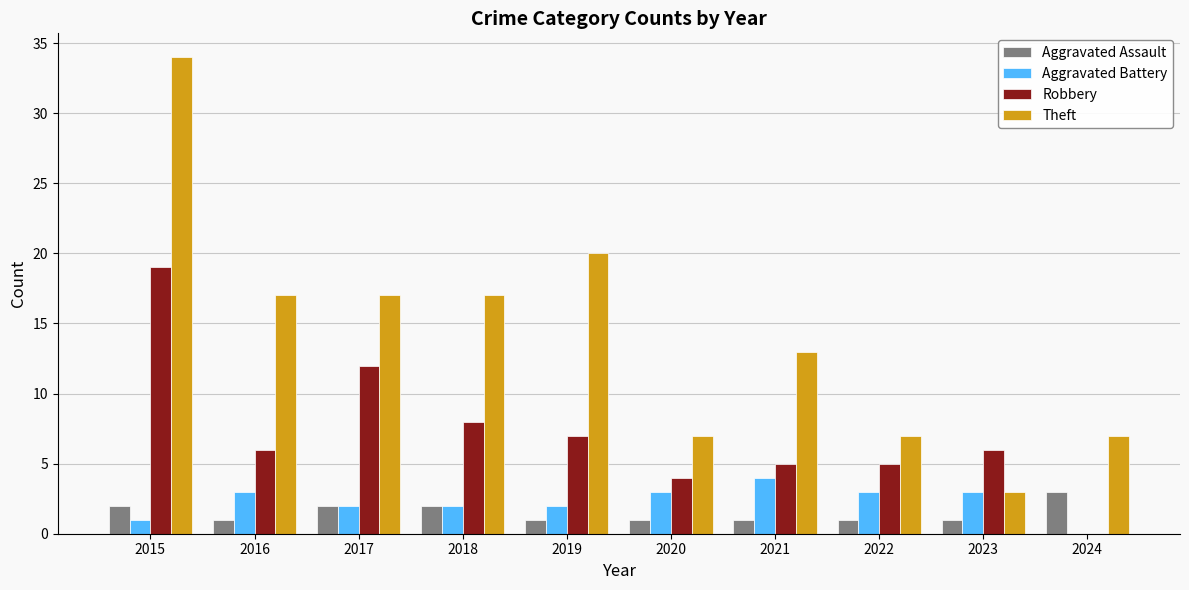

What is the sum of the Aggravated Assault values at 2018 and 2024?

5